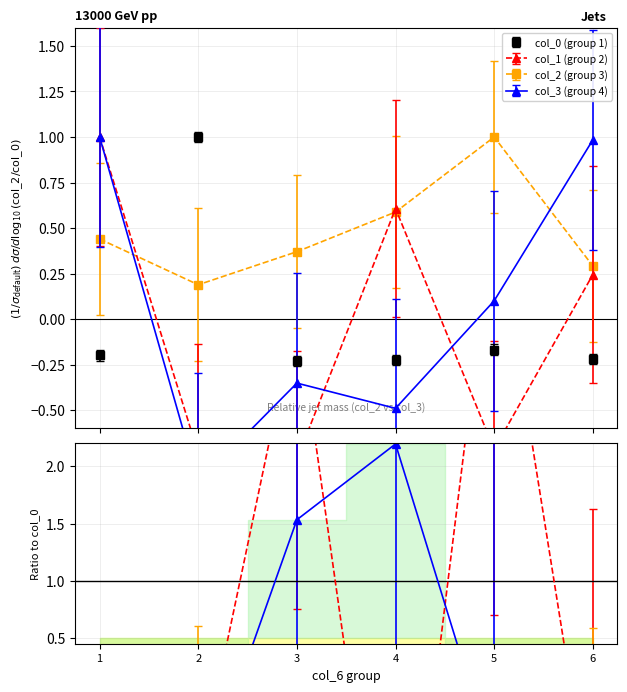

How many times do col_2 and col_0 cross each other?

2